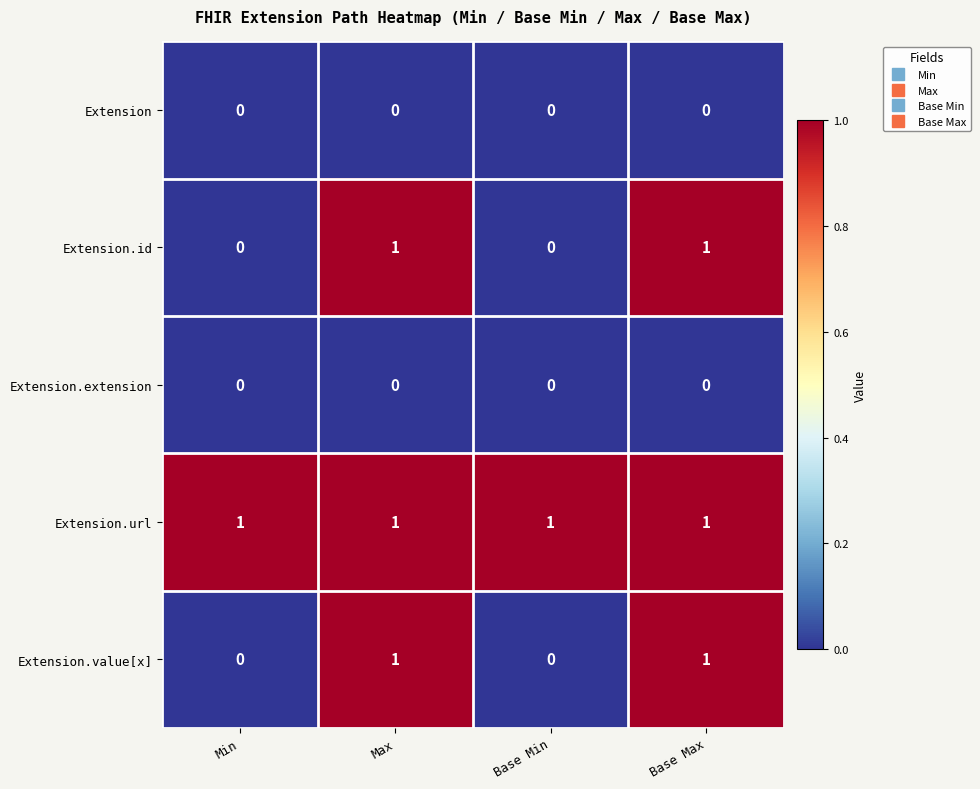

What is the total value across all series at Max?

3